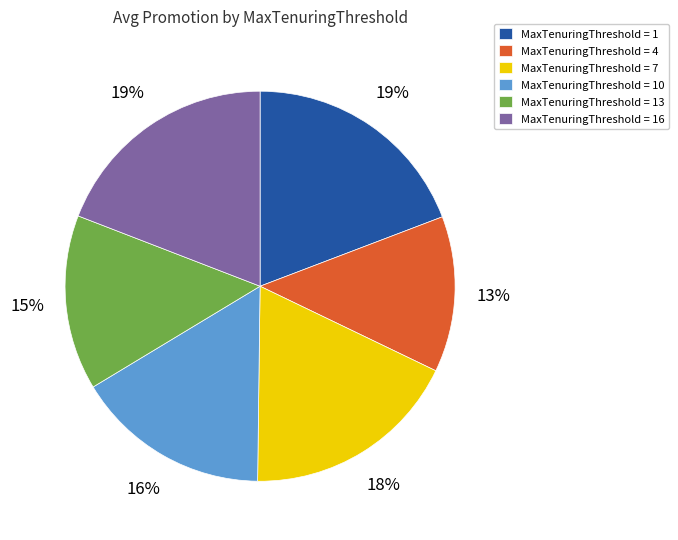

Count the number of slices in the pie.

6